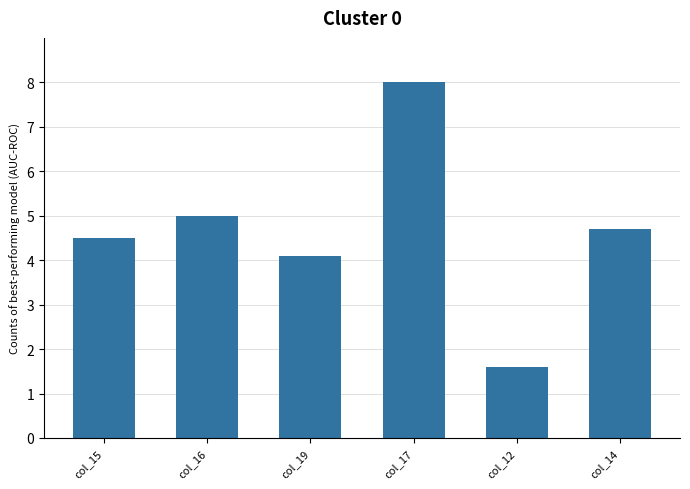

True or false: the data shows 3.4 at col_16.

False